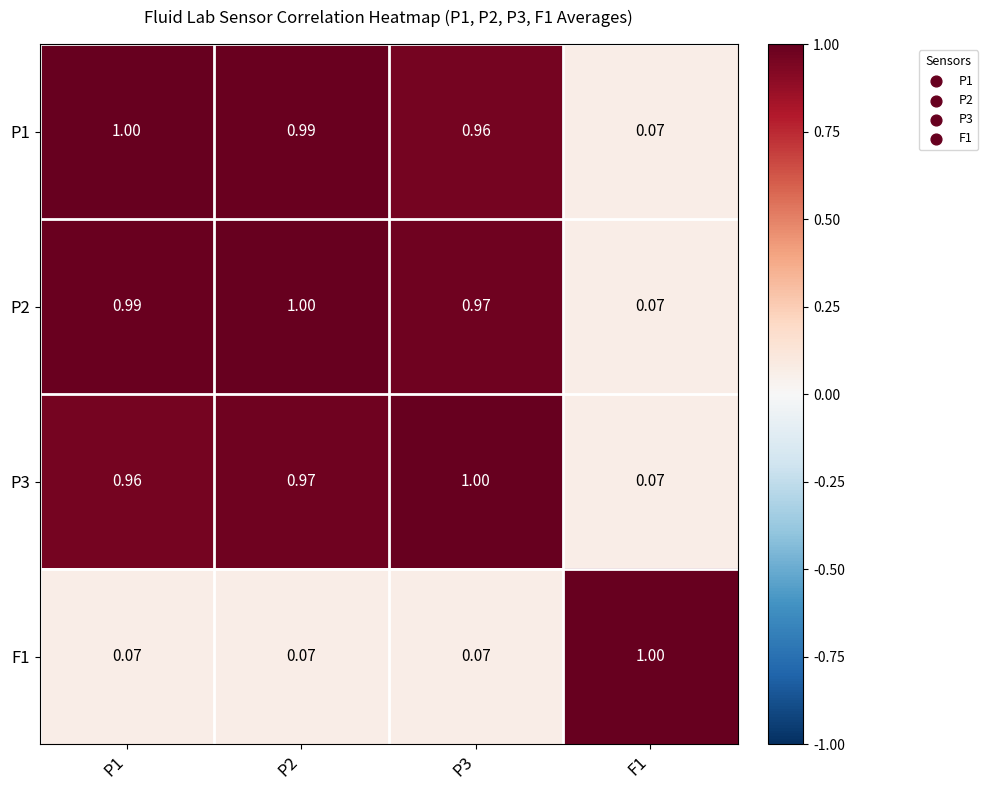

Which series has the largest total across all categories?

P2